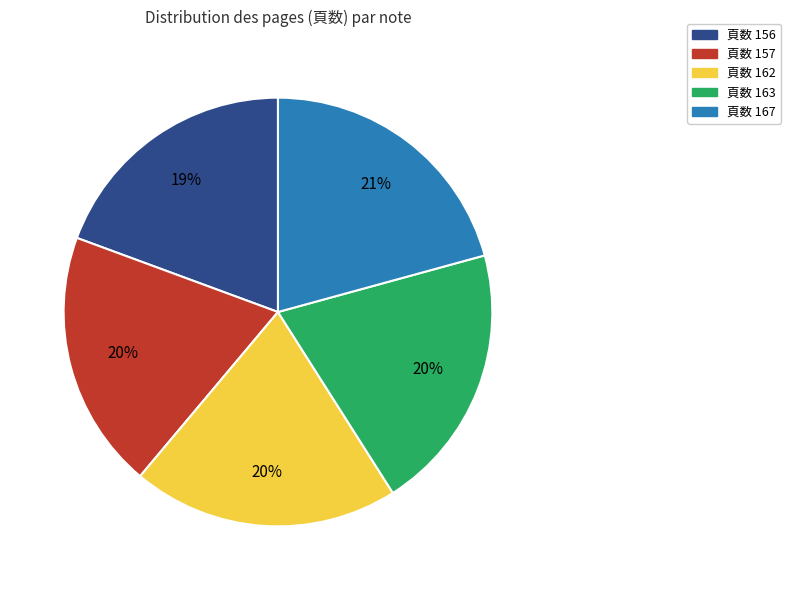

To the nearest percent, what portion does 頁数 162 represent?

20%